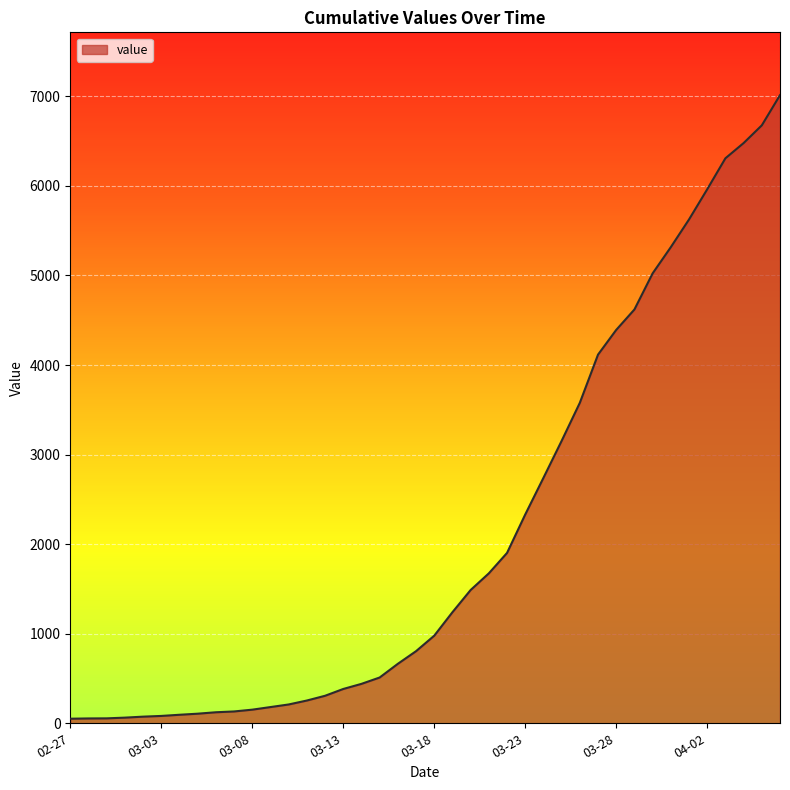

What is the difference between the maximum and minimum values?

6962